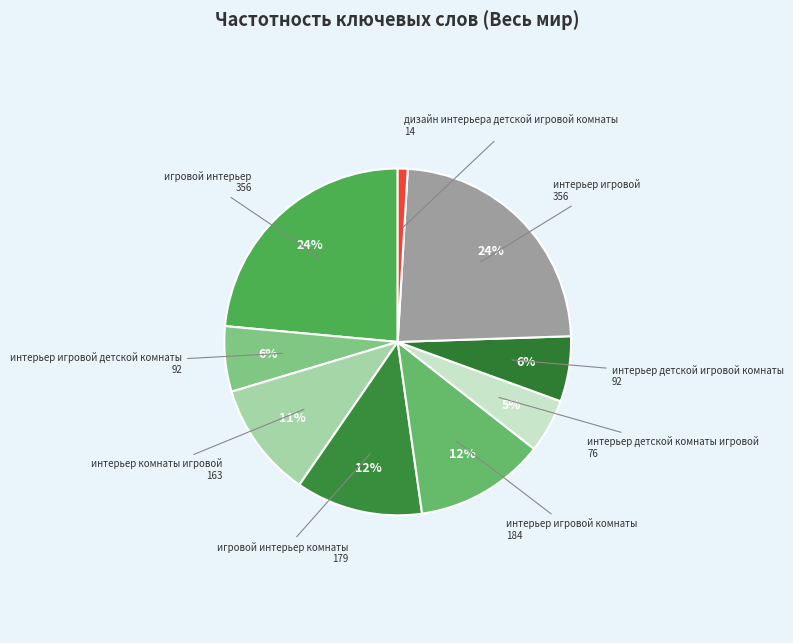

How many slices are in this pie chart?

9